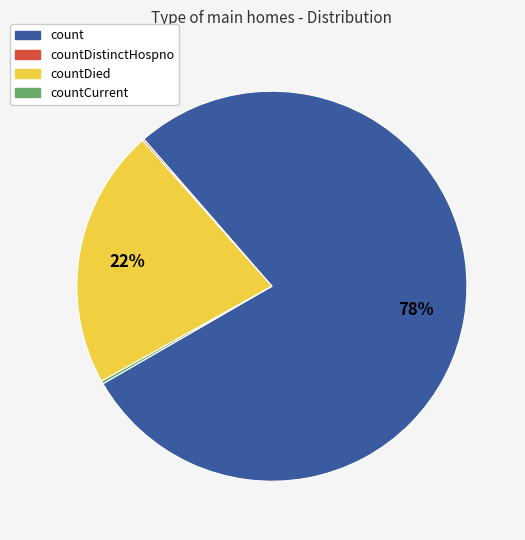

To the nearest percent, what percentage of the pie is countDied?

22%